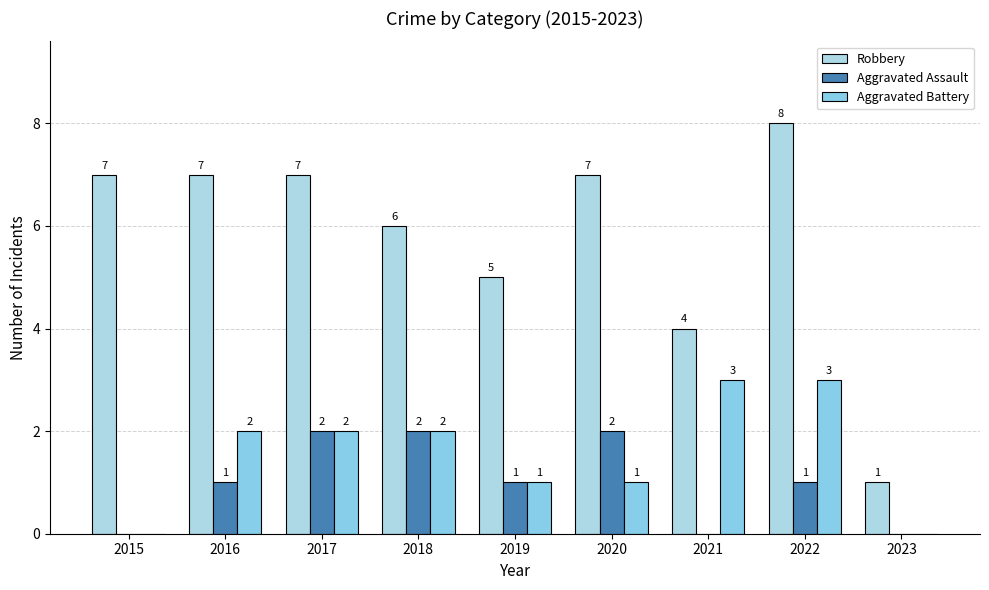

Reading left to right, transcribe all the data shown in this chart.

Robbery: 7	7	7	6	5	7	4	8	1
Aggravated Assault: 0	1	2	2	1	2	0	1	0
Aggravated Battery: 0	2	2	2	1	1	3	3	0